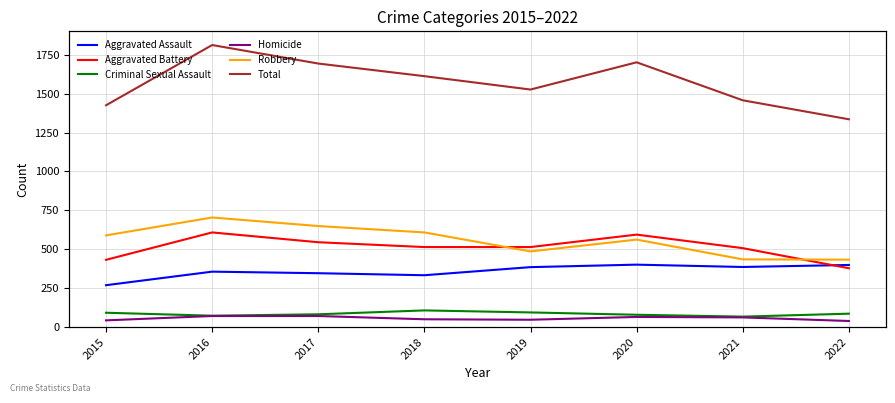

True or false: Homicide has a value of 50 at 2018.

True